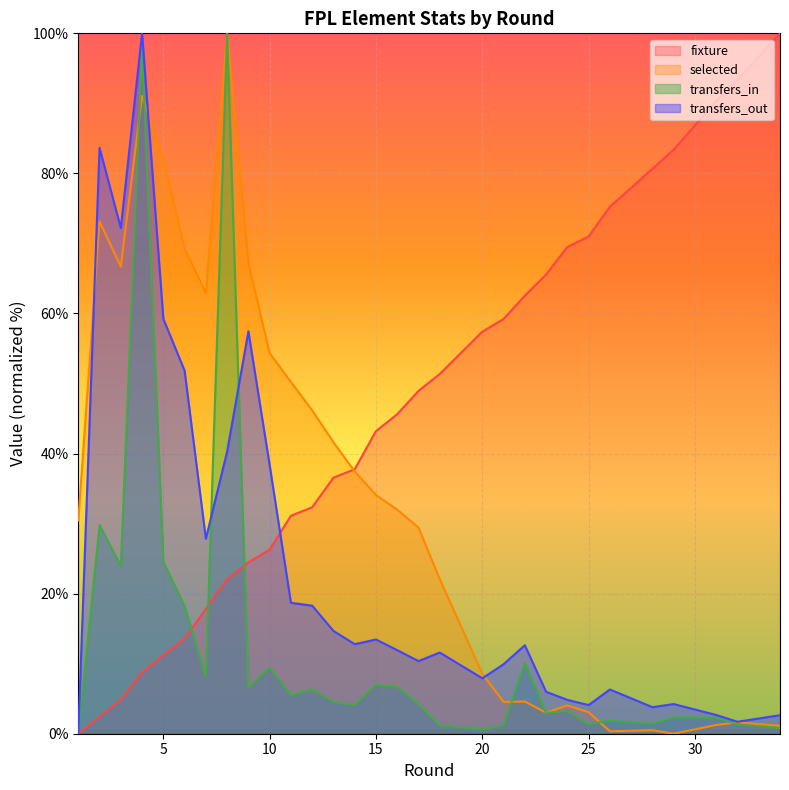

At which category is the sum across all series the highest?

4